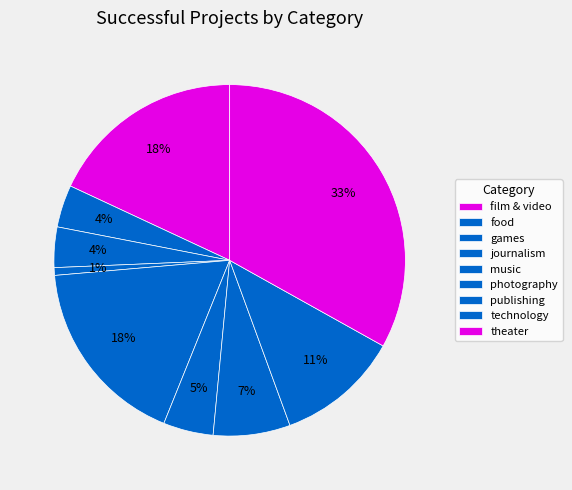

Count the number of slices in the pie.

9